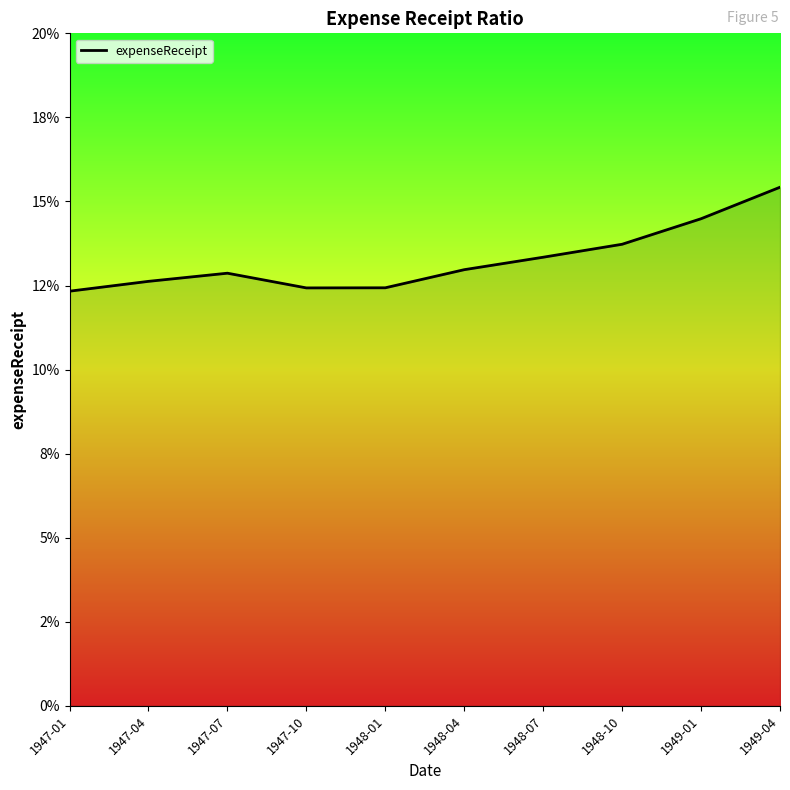

Does the chart have visible grid lines?

No